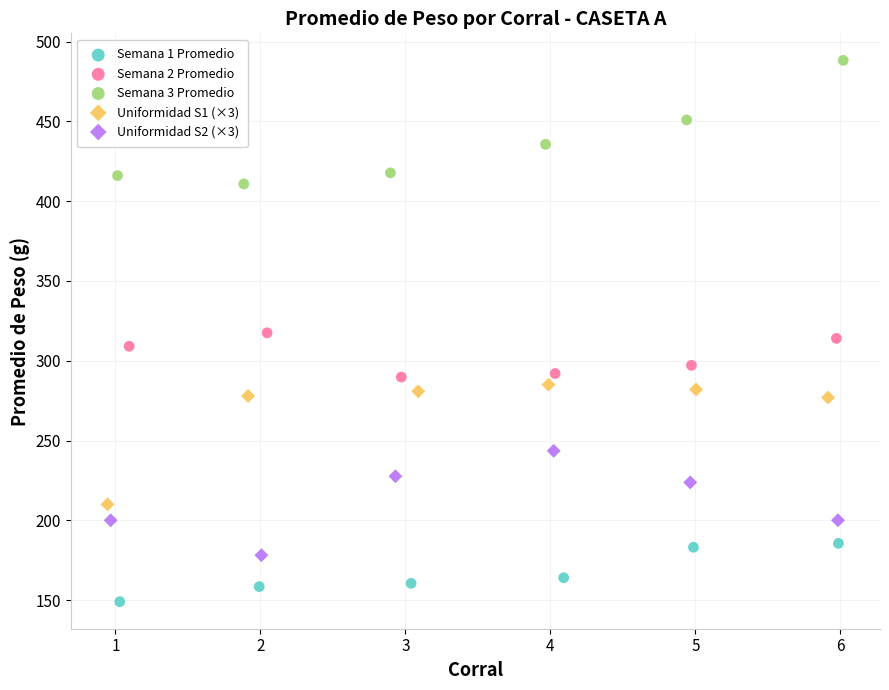

Which series contains the highest Y value?

Semana 3 Promedio